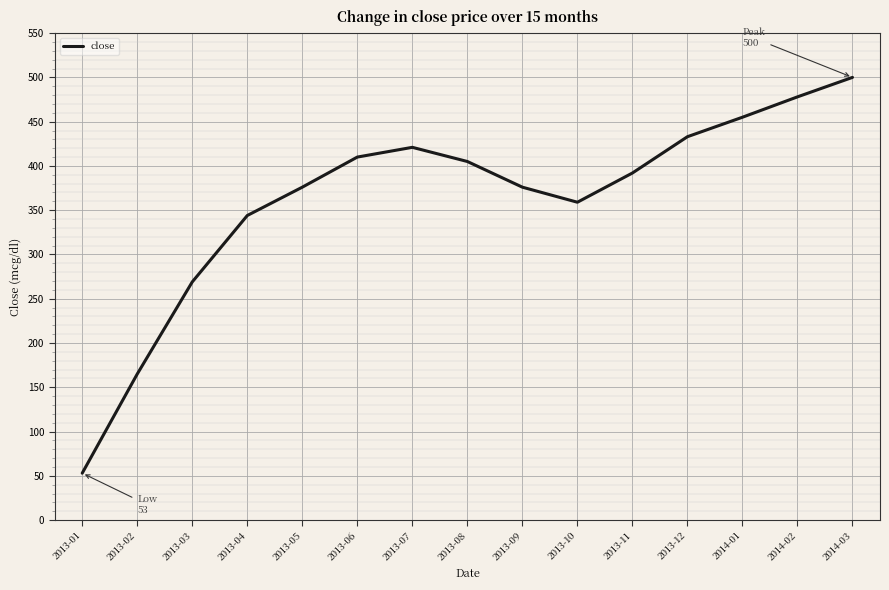

Where is the first local minimum?

2013-10